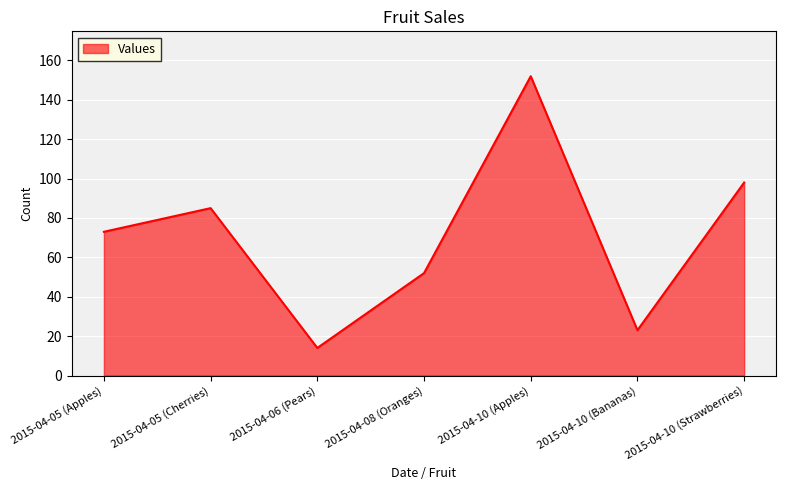

How many lines are shown in the chart?

1